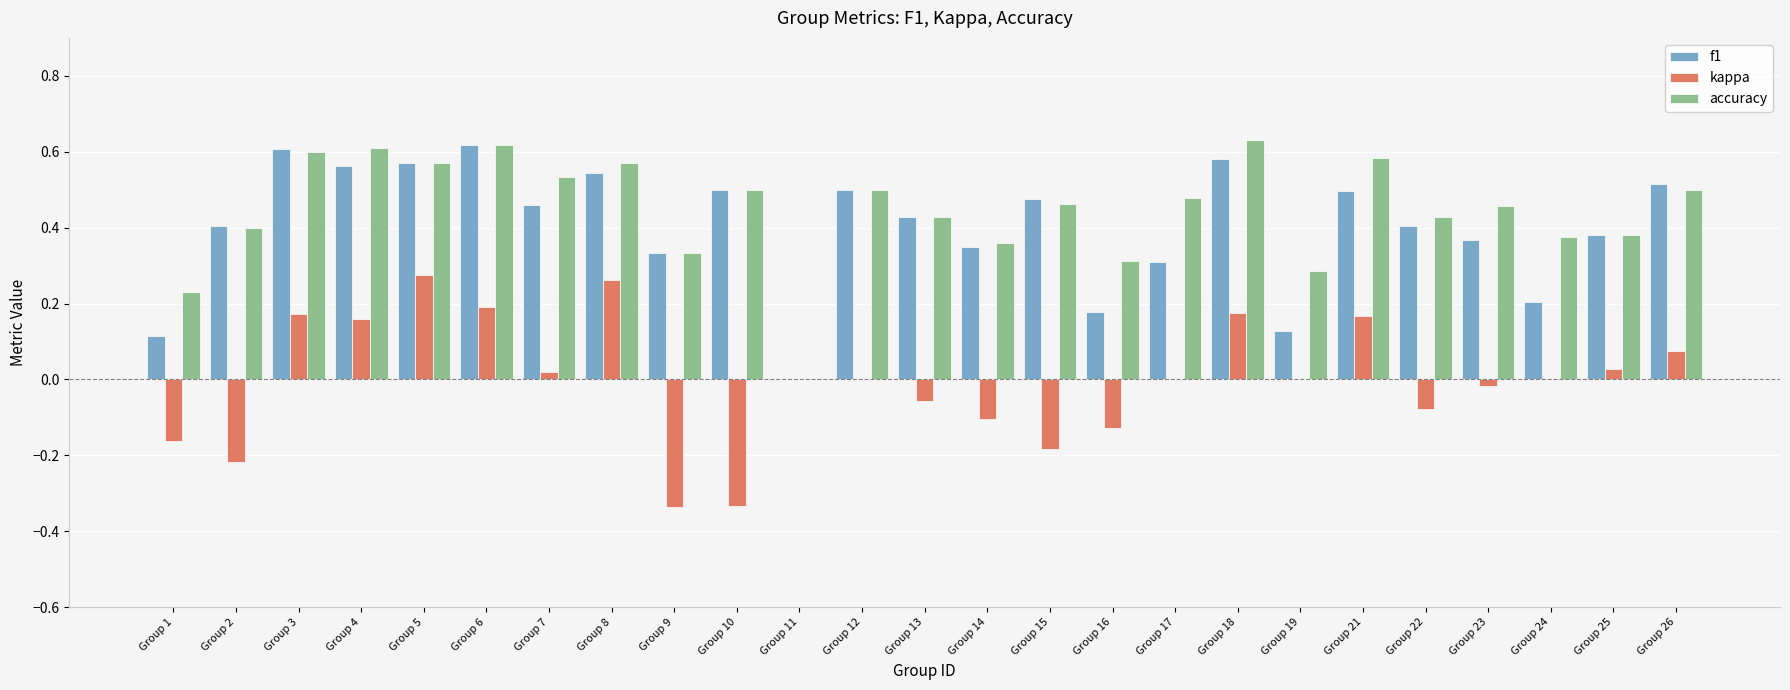

What is the sum of all f1 values?

10.0